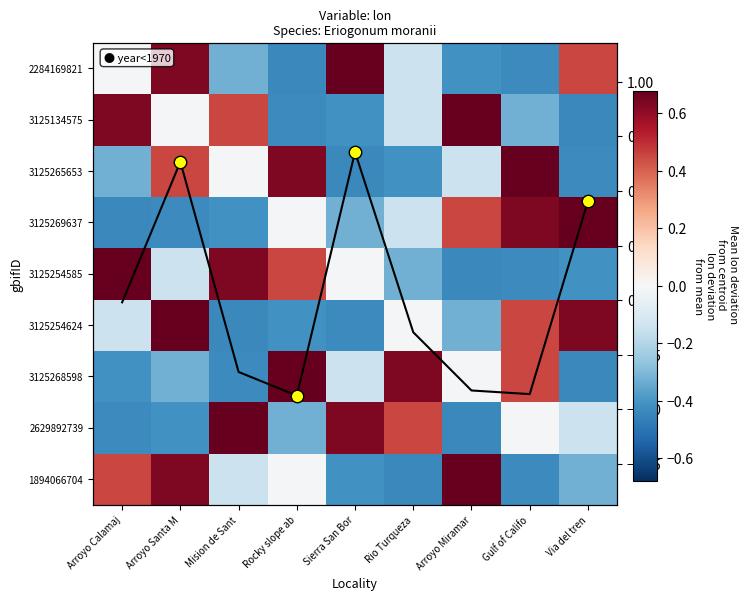

At which category is the sum across all series the highest?

Arroyo Santa M